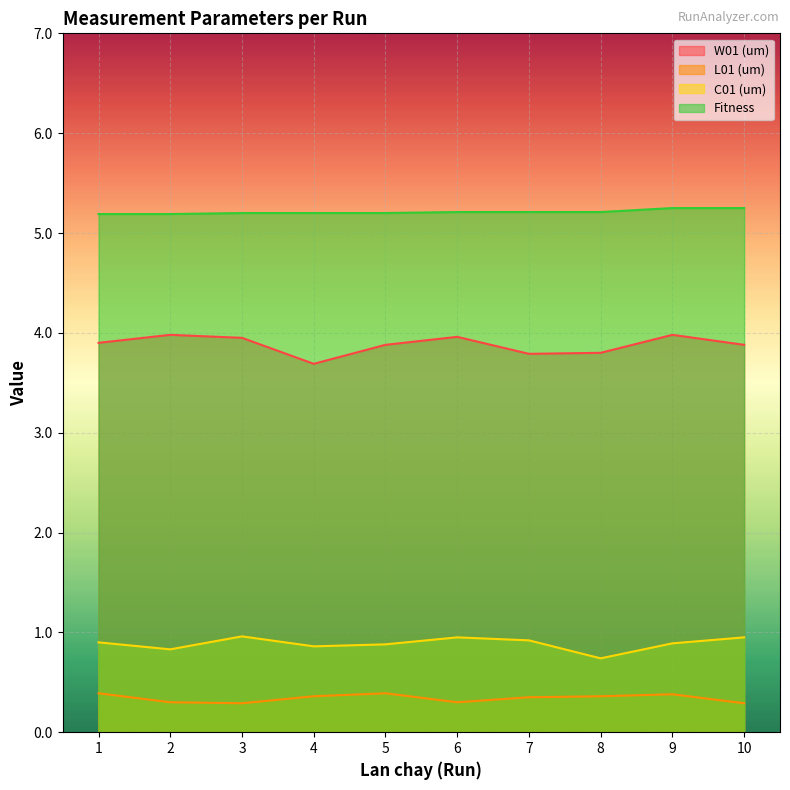

Does the chart display data point markers on the line(s)?

No